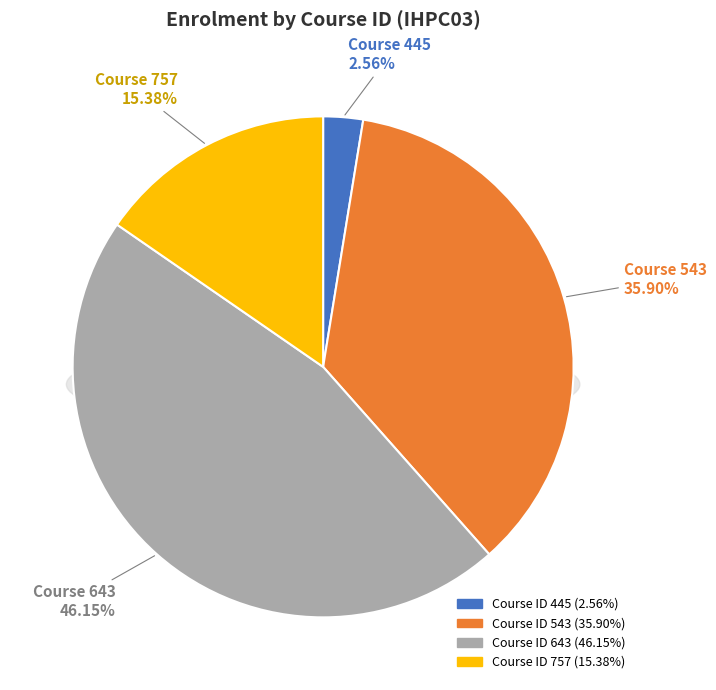

Which slice is the largest?

643